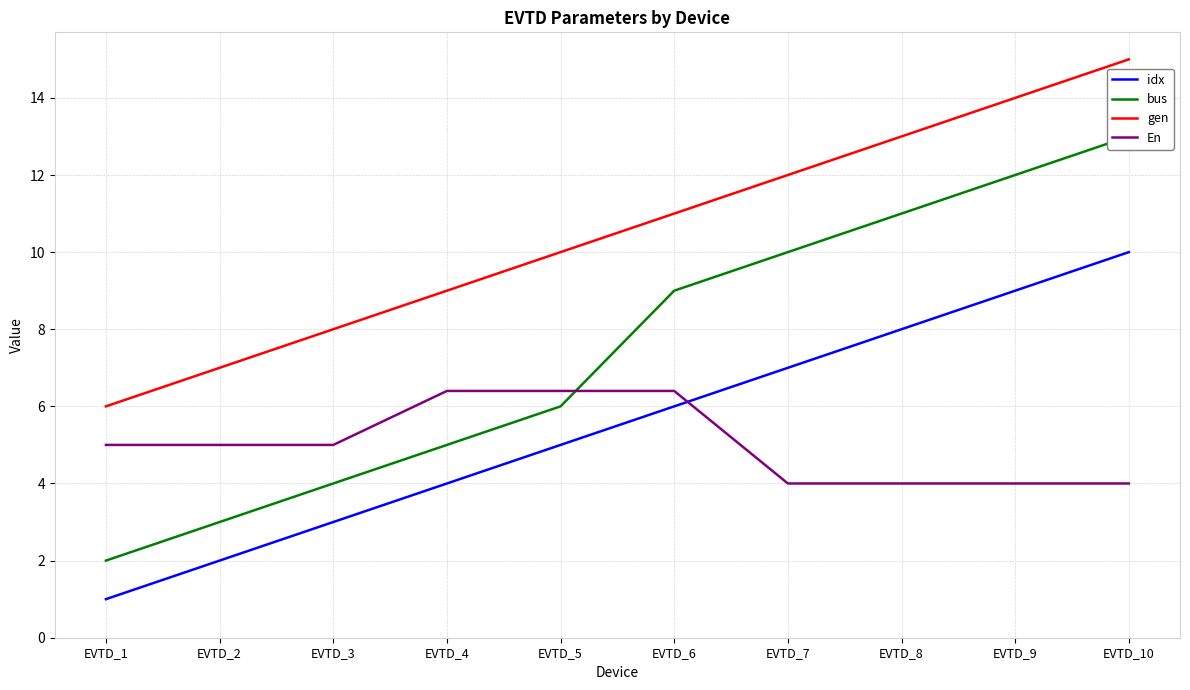

The value of En at EVTD_9 is 4.0. True or false?

True